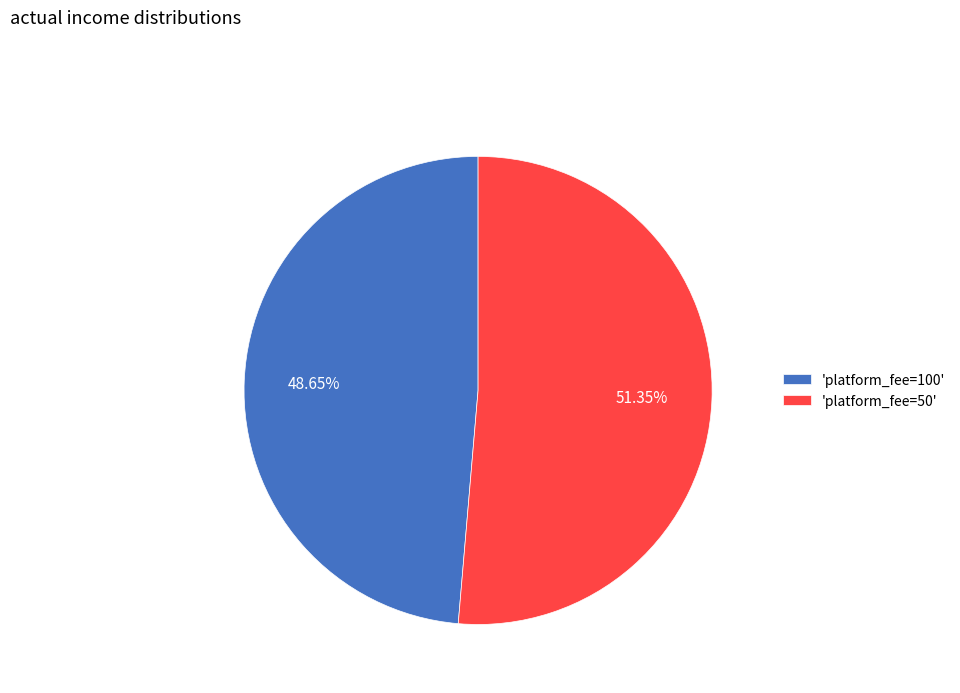

Do 'platform_fee=100' and 'platform_fee=50' together represent more than half of the pie?

Yes